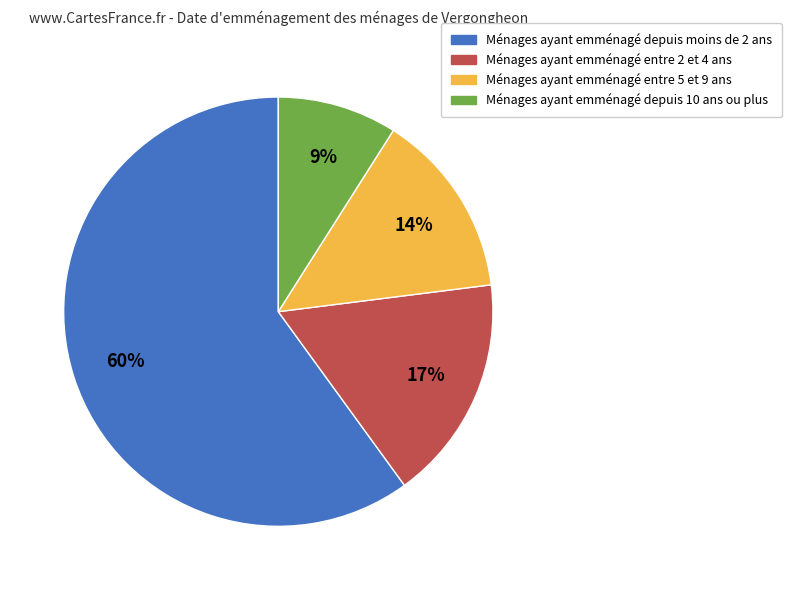

Does any single category account for the majority?

Yes